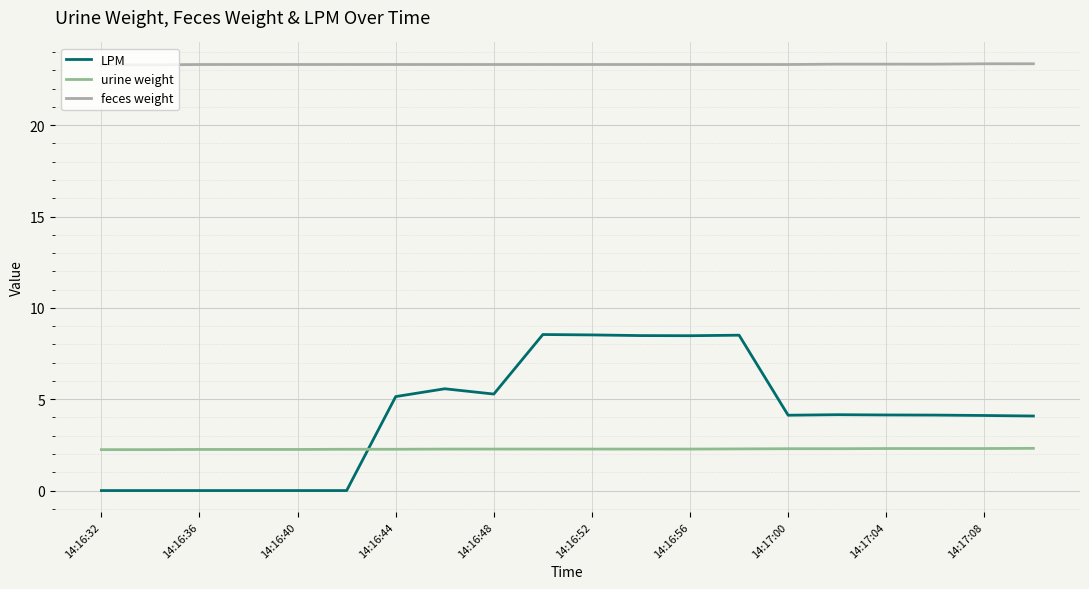

How many times do urine weight and LPM cross each other?

1